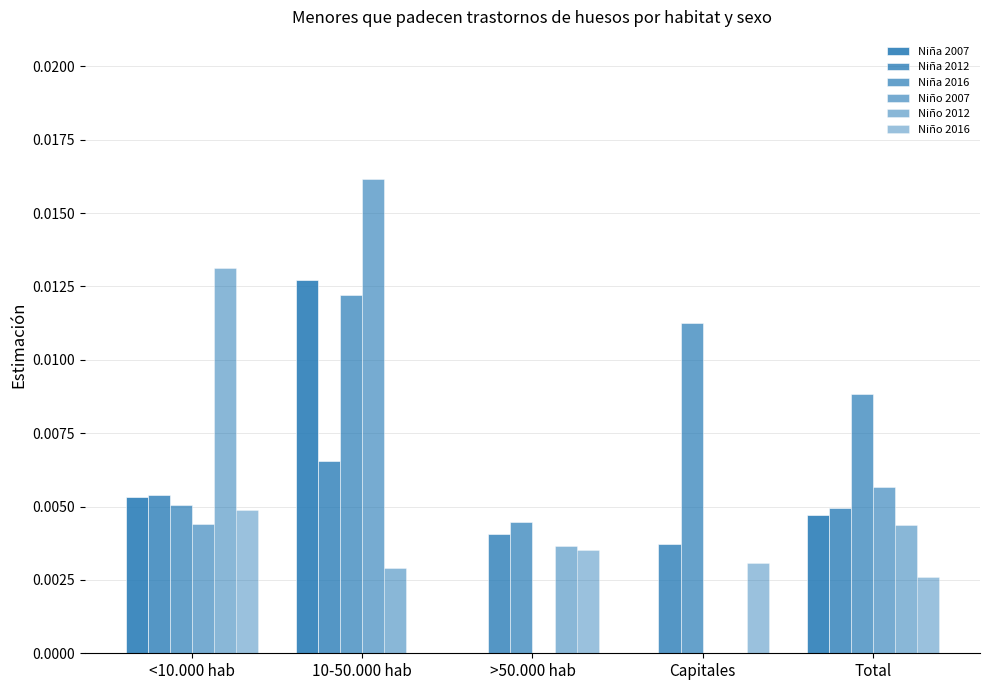

How many groups of bars are there?

5